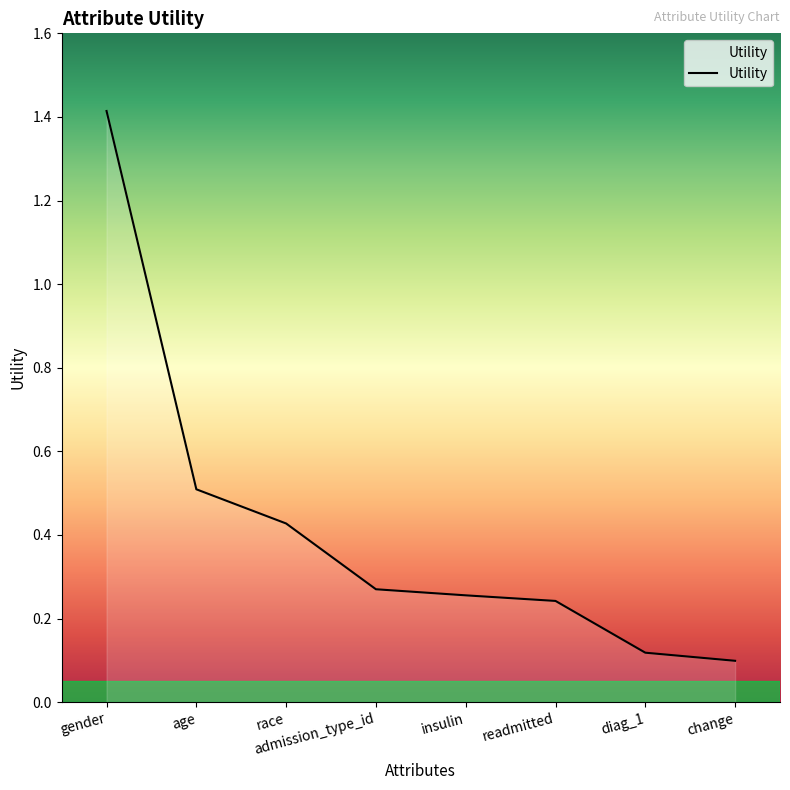

Rank the categories by value from highest to lowest.

gender, age, race, admission_type_id, insulin, readmitted, diag_1, change